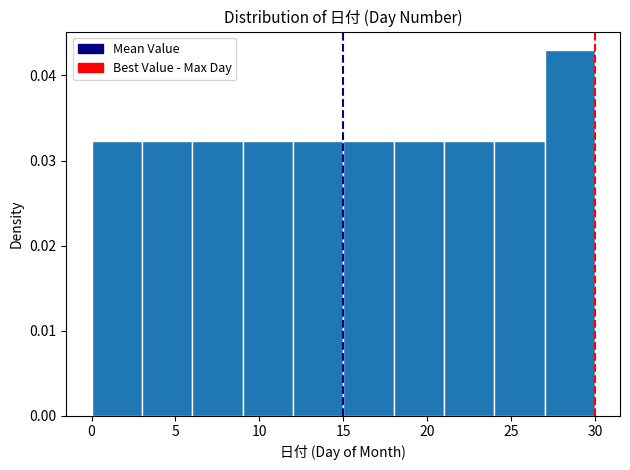

How tall is the bar that spans 15 to 18 on the x-axis? The values are not printed on the chart, so give them approximately, as read against the axis.

0.032